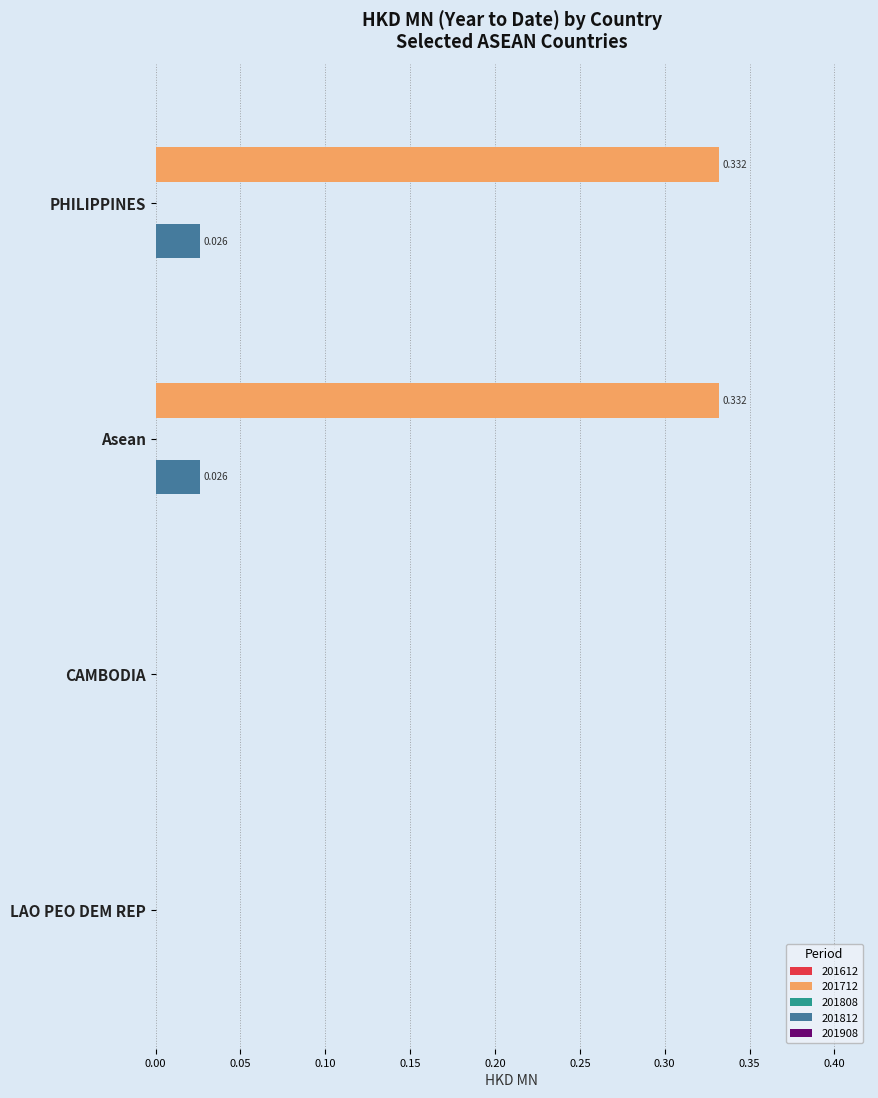

Is the value of 201712 at Asean greater than the value of 201812 at CAMBODIA?

Yes